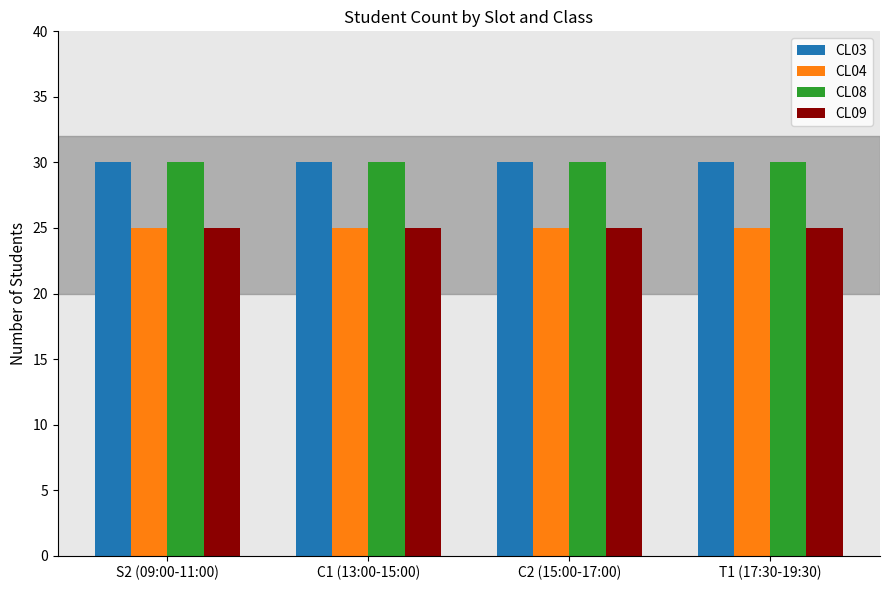

What is the minimum value shown in the chart?

25